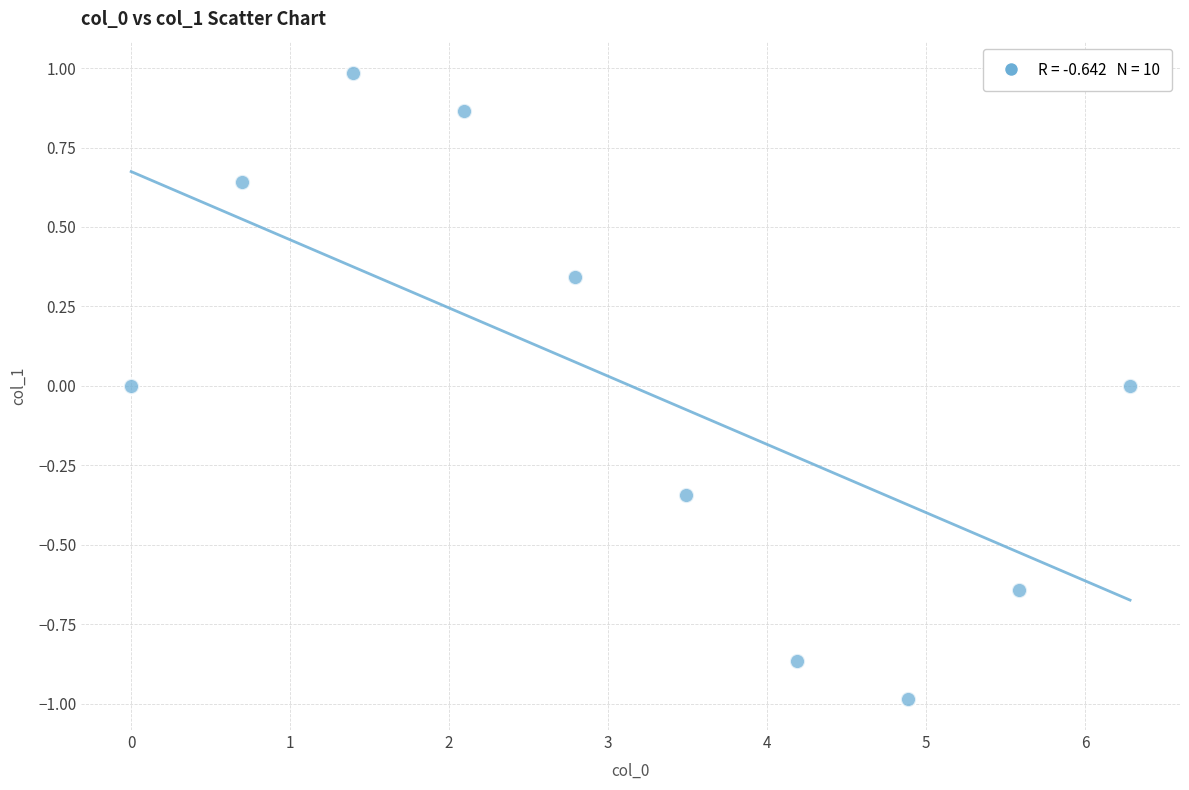

What is the range of X values (max minus min)?

6.3